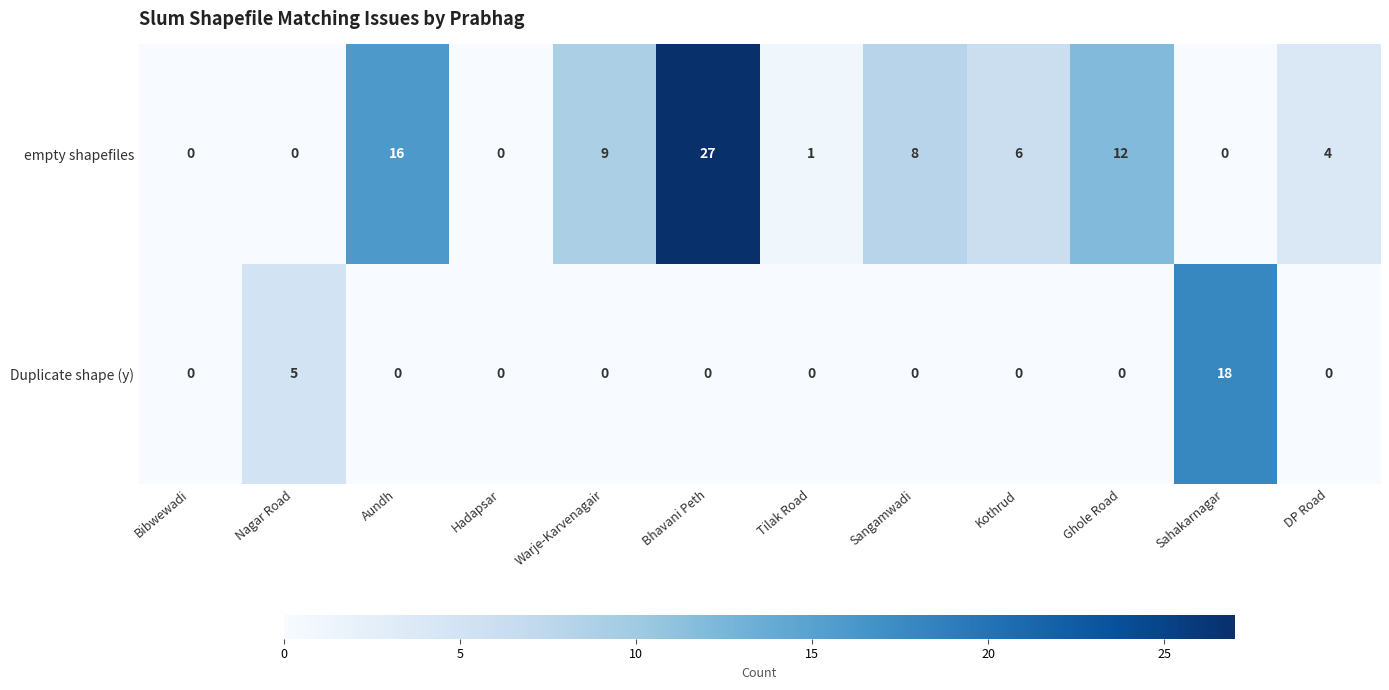

At which label does empty shapefiles reach its peak?

Bhavani Peth